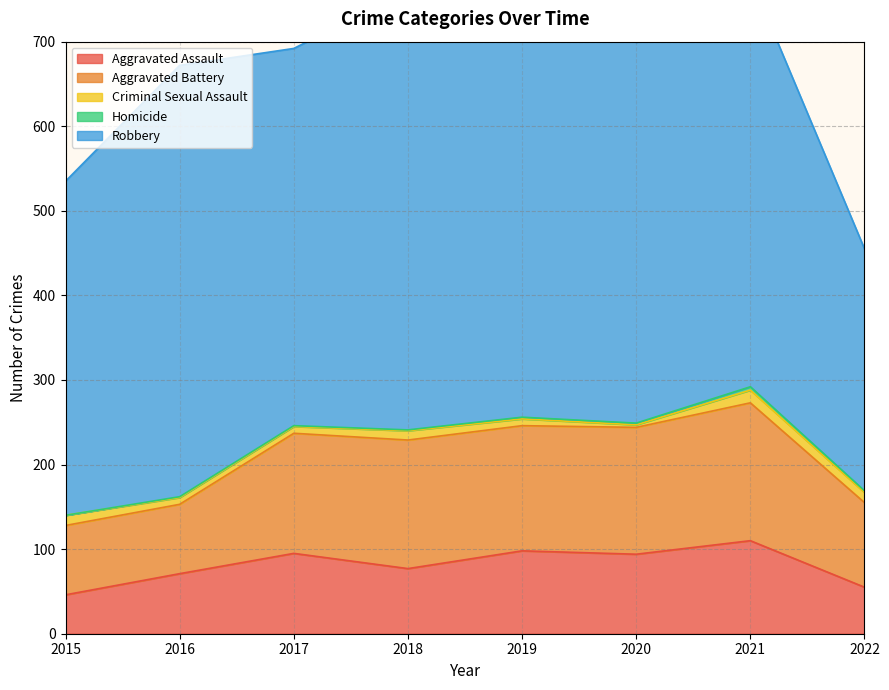

The value of Aggravated Assault at 2015 is 19. True or false?

False